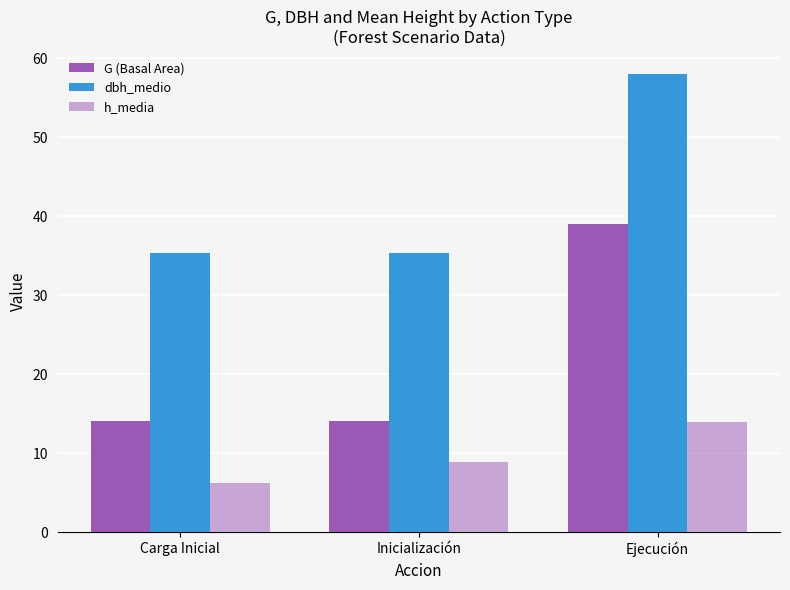

Count the number of data series in this chart.

3